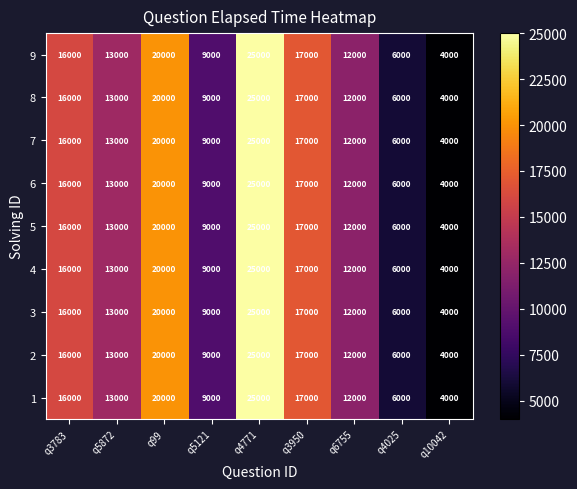

The value of 9 at q3783 is 23877. True or false?

False